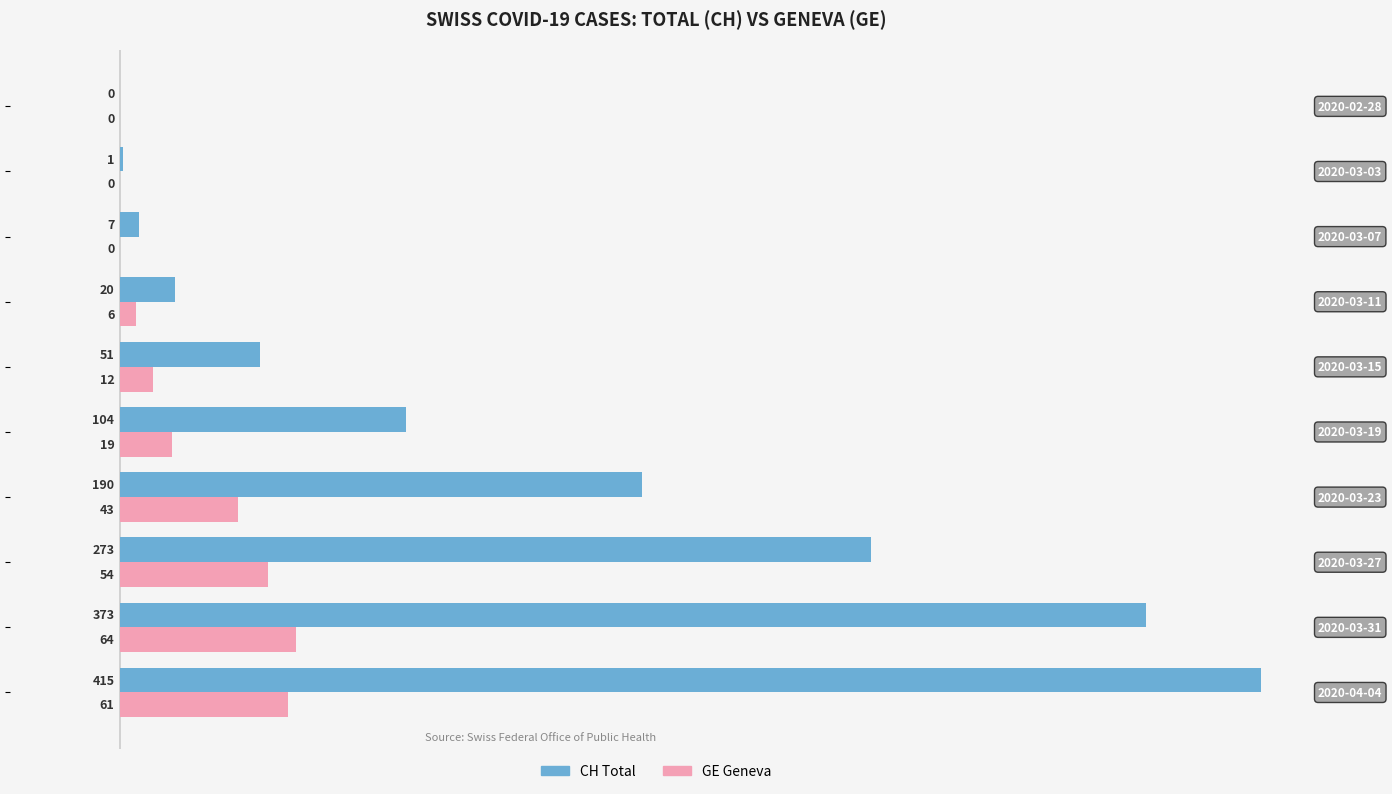

How many positive values does the CH Total series have?

9